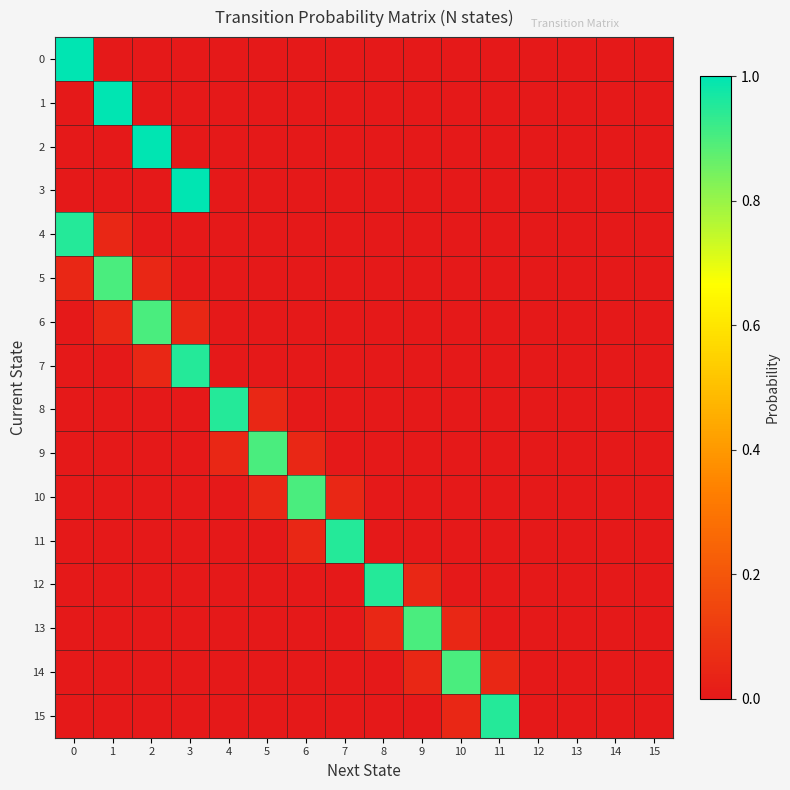

At how many categories does at least one series exceed 0?

12